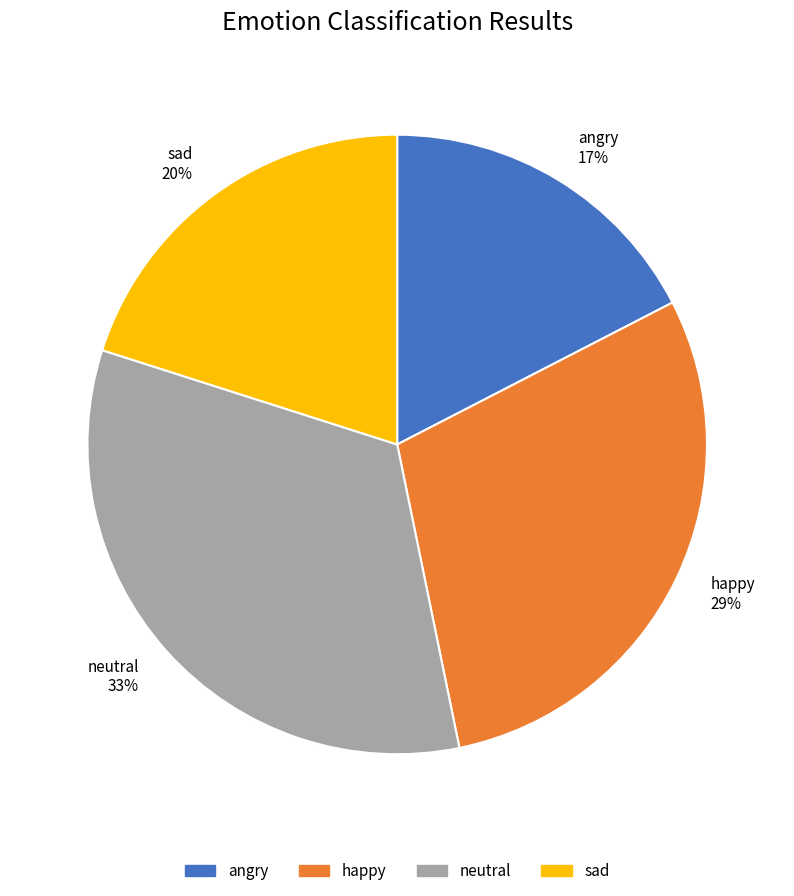

Is there a majority slice in this chart?

No